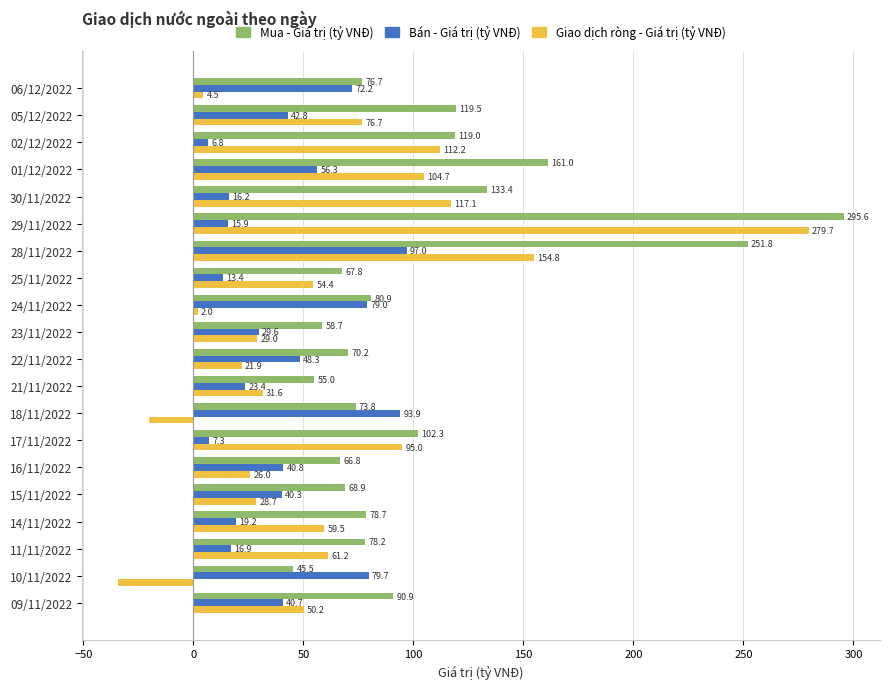

Rank the series by their average value, from highest to lowest.

Mua - Giá trị (tỷ VNĐ), Giao dịch ròng - Giá trị (tỷ VNĐ), Bán - Giá trị (tỷ VNĐ)